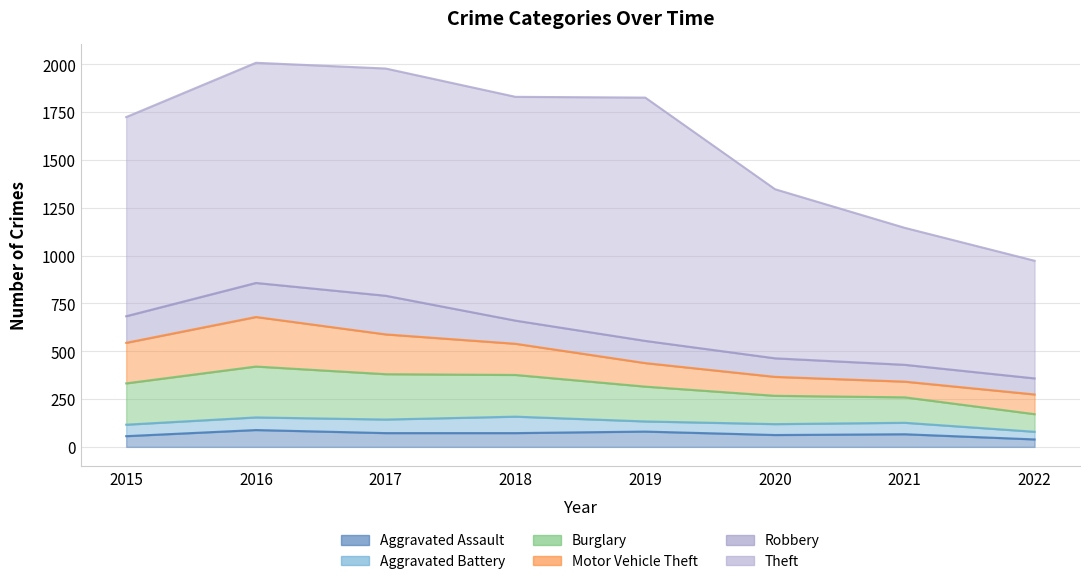

Reading left to right, transcribe all the data shown in this chart.

Aggravated Assault: 56	88	72	72	80	62	66	39
Aggravated Battery: 60	66	71	86	53	57	60	40
Burglary: 216	266	237	218	182	148	133	92
Motor Vehicle Theft: 212	259	208	163	123	99	82	103
Robbery: 139	178	202	121	116	97	88	84
Theft: 1041	1151	1188	1170	1272	884	716	615